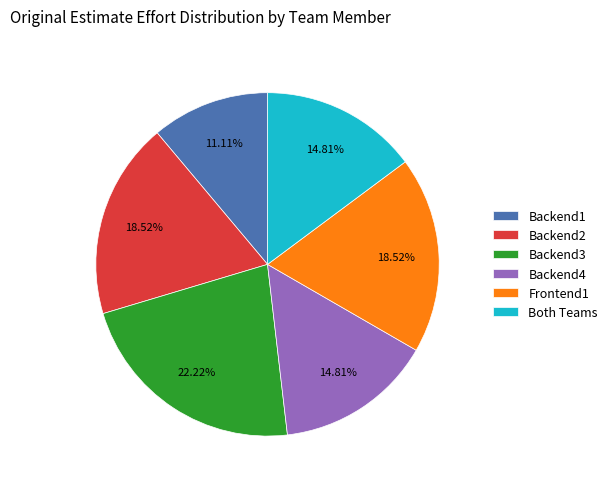

Is the sum of Both Teams and Backend2 greater than half?

No